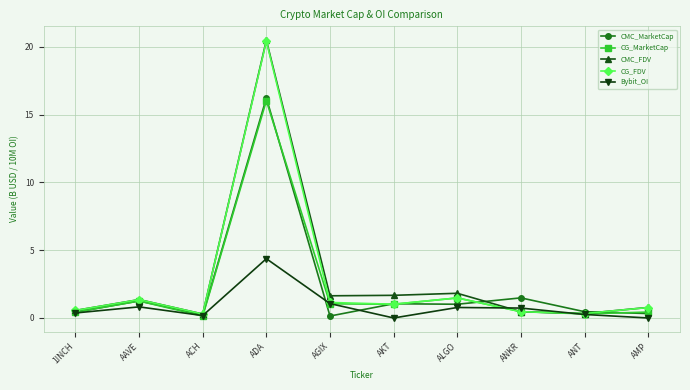

Which series ends up on top after the final intersection of Bybit_OI and CMC_FDV?

CMC_FDV